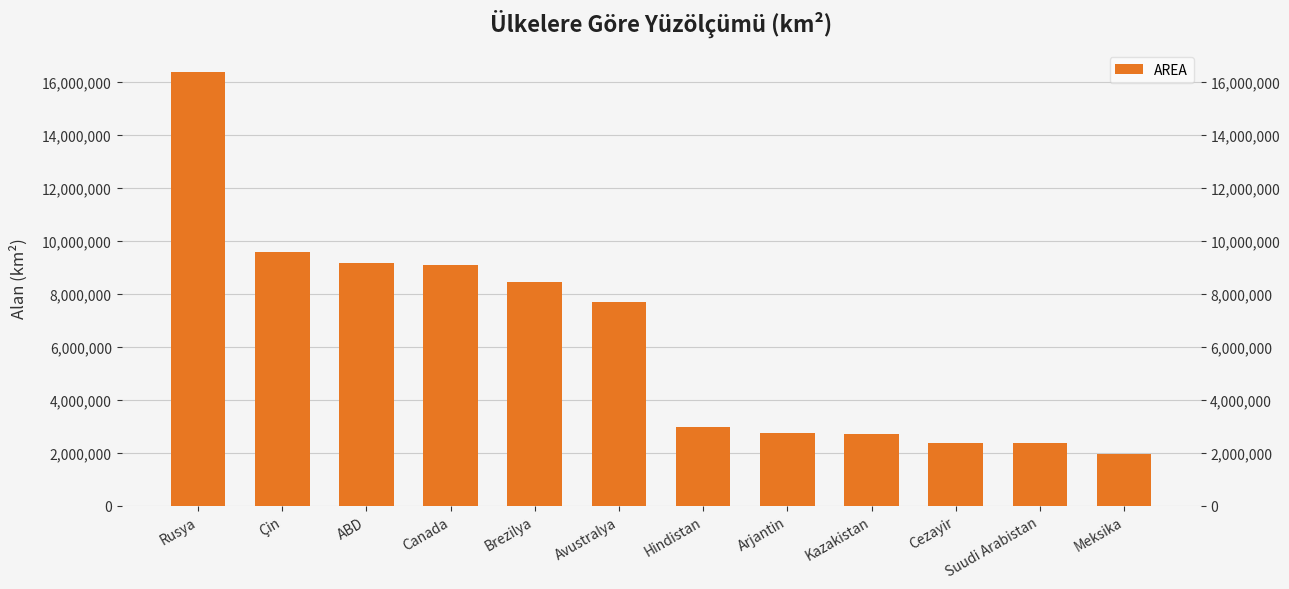

What is the label of the 1st bar from the right?

Meksika